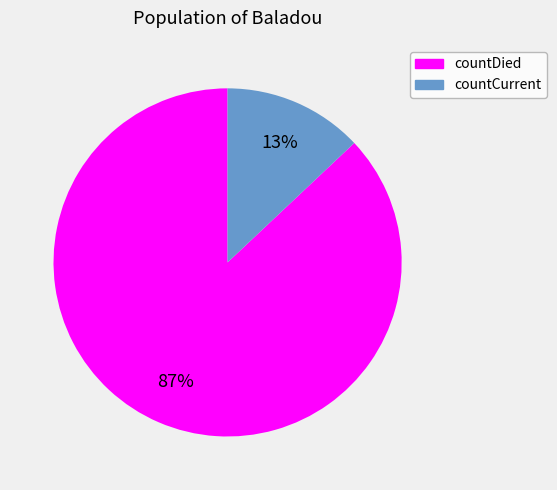

The countCurrent slice represents 13% of the pie. True or false?

True